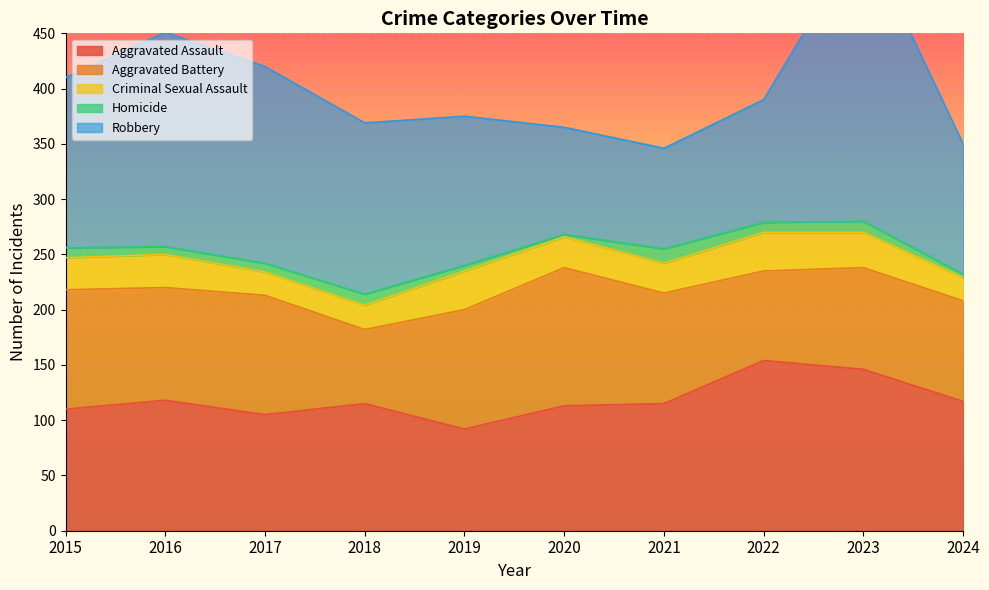

What are all the series names shown in the legend?

Aggravated Assault, Aggravated Battery, Criminal Sexual Assault, Homicide, Robbery